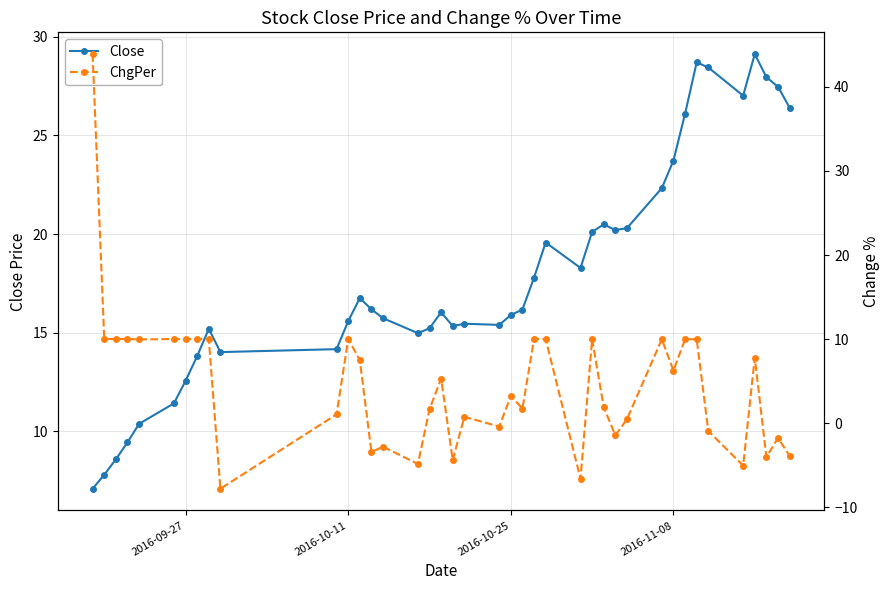

What is the highest value of the Close series?

29.1